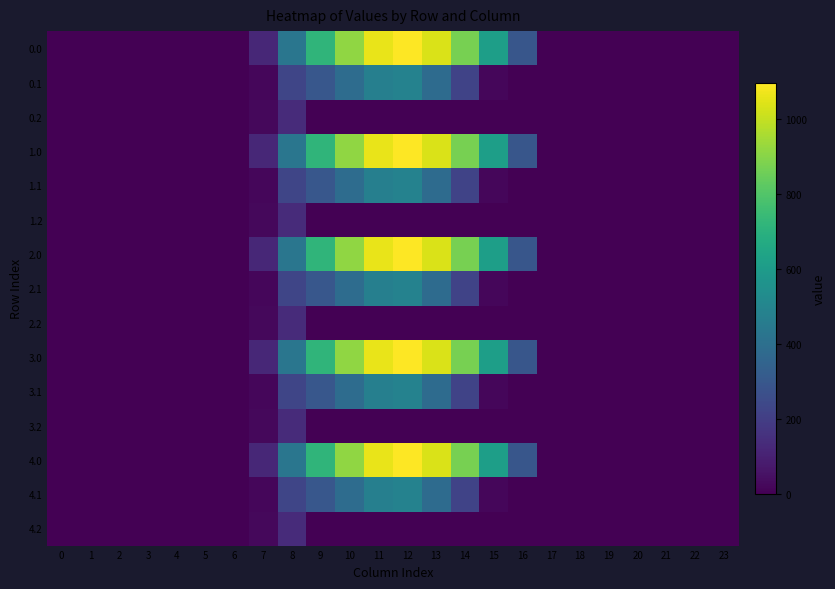

Reading left to right, extract all data points from this chart.

0.0: 0=0.0	1=0.0	2=0.0	3=0.0	4=0.0	5=0.0	6=0.0	7=120.6	8=430.3	9=716.9	10=916.2	11=1060.3	12=1096.7	13=1032.9	14=870.6	15=615.9	16=294.5	17=0.0	18=0.0	19=0.0	20=0.0	21=0.0	22=0.0	23=0.0
0.1: 0=0.0	1=0.0	2=0.0	3=0.0	4=0.0	5=0.0	6=0.0	7=17.7	8=227.5	9=295.9	10=388.1	11=471.7	12=485.4	13=382.7	14=219.2	15=17.3	16=0.0	17=0.0	18=0.0	19=0.0	20=0.0	21=0.0	22=0.0	23=0.0
0.2: 0=0.0	1=0.0	2=0.0	3=0.0	4=0.0	5=0.0	6=0.0	7=22.3	8=134.2	9=0.0	10=0.0	11=0.0	12=0.0	13=0.0	14=0.0	15=0.0	16=0.0	17=0.0	18=0.0	19=0.0	20=0.0	21=0.0	22=0.0	23=0.0
1.0: 0=0.0	1=0.0	2=0.0	3=0.0	4=0.0	5=0.0	6=0.0	7=120.6	8=430.3	9=716.9	10=916.2	11=1060.3	12=1096.7	13=1032.9	14=870.6	15=615.9	16=294.5	17=0.0	18=0.0	19=0.0	20=0.0	21=0.0	22=0.0	23=0.0
1.1: 0=0.0	1=0.0	2=0.0	3=0.0	4=0.0	5=0.0	6=0.0	7=17.7	8=227.5	9=295.9	10=388.1	11=471.7	12=485.4	13=382.7	14=219.2	15=17.3	16=0.0	17=0.0	18=0.0	19=0.0	20=0.0	21=0.0	22=0.0	23=0.0
1.2: 0=0.0	1=0.0	2=0.0	3=0.0	4=0.0	5=0.0	6=0.0	7=22.3	8=134.2	9=0.0	10=0.0	11=0.0	12=0.0	13=0.0	14=0.0	15=0.0	16=0.0	17=0.0	18=0.0	19=0.0	20=0.0	21=0.0	22=0.0	23=0.0
2.0: 0=0.0	1=0.0	2=0.0	3=0.0	4=0.0	5=0.0	6=0.0	7=120.6	8=430.3	9=716.9	10=916.2	11=1060.3	12=1096.7	13=1032.9	14=870.6	15=615.9	16=294.5	17=0.0	18=0.0	19=0.0	20=0.0	21=0.0	22=0.0	23=0.0
2.1: 0=0.0	1=0.0	2=0.0	3=0.0	4=0.0	5=0.0	6=0.0	7=17.7	8=227.5	9=295.9	10=388.1	11=471.7	12=485.4	13=382.7	14=219.2	15=17.3	16=0.0	17=0.0	18=0.0	19=0.0	20=0.0	21=0.0	22=0.0	23=0.0
2.2: 0=0.0	1=0.0	2=0.0	3=0.0	4=0.0	5=0.0	6=0.0	7=22.3	8=134.2	9=0.0	10=0.0	11=0.0	12=0.0	13=0.0	14=0.0	15=0.0	16=0.0	17=0.0	18=0.0	19=0.0	20=0.0	21=0.0	22=0.0	23=0.0
3.0: 0=0.0	1=0.0	2=0.0	3=0.0	4=0.0	5=0.0	6=0.0	7=120.6	8=430.3	9=716.9	10=916.2	11=1060.3	12=1096.7	13=1032.9	14=870.6	15=615.9	16=294.5	17=0.0	18=0.0	19=0.0	20=0.0	21=0.0	22=0.0	23=0.0
3.1: 0=0.0	1=0.0	2=0.0	3=0.0	4=0.0	5=0.0	6=0.0	7=17.7	8=227.5	9=295.9	10=388.1	11=471.7	12=485.4	13=382.7	14=219.2	15=17.3	16=0.0	17=0.0	18=0.0	19=0.0	20=0.0	21=0.0	22=0.0	23=0.0
3.2: 0=0.0	1=0.0	2=0.0	3=0.0	4=0.0	5=0.0	6=0.0	7=22.3	8=134.2	9=0.0	10=0.0	11=0.0	12=0.0	13=0.0	14=0.0	15=0.0	16=0.0	17=0.0	18=0.0	19=0.0	20=0.0	21=0.0	22=0.0	23=0.0
4.0: 0=0.0	1=0.0	2=0.0	3=0.0	4=0.0	5=0.0	6=0.0	7=120.6	8=430.3	9=716.9	10=916.2	11=1060.3	12=1096.7	13=1032.9	14=870.6	15=615.9	16=294.5	17=0.0	18=0.0	19=0.0	20=0.0	21=0.0	22=0.0	23=0.0
4.1: 0=0.0	1=0.0	2=0.0	3=0.0	4=0.0	5=0.0	6=0.0	7=17.7	8=227.5	9=295.9	10=388.1	11=471.7	12=485.4	13=382.7	14=219.2	15=17.3	16=0.0	17=0.0	18=0.0	19=0.0	20=0.0	21=0.0	22=0.0	23=0.0
4.2: 0=0.0	1=0.0	2=0.0	3=0.0	4=0.0	5=0.0	6=0.0	7=22.3	8=134.2	9=0.0	10=0.0	11=0.0	12=0.0	13=0.0	14=0.0	15=0.0	16=0.0	17=0.0	18=0.0	19=0.0	20=0.0	21=0.0	22=0.0	23=0.0